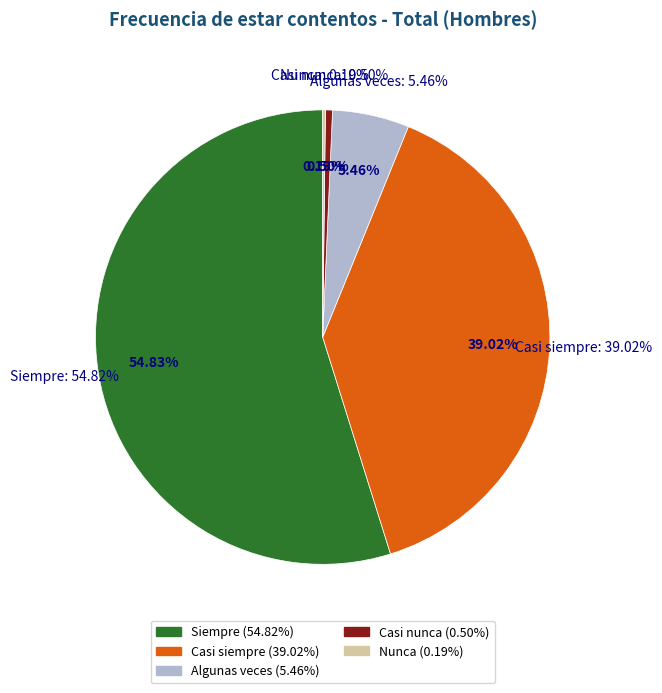

Which category has the smallest portion of the pie?

Nunca